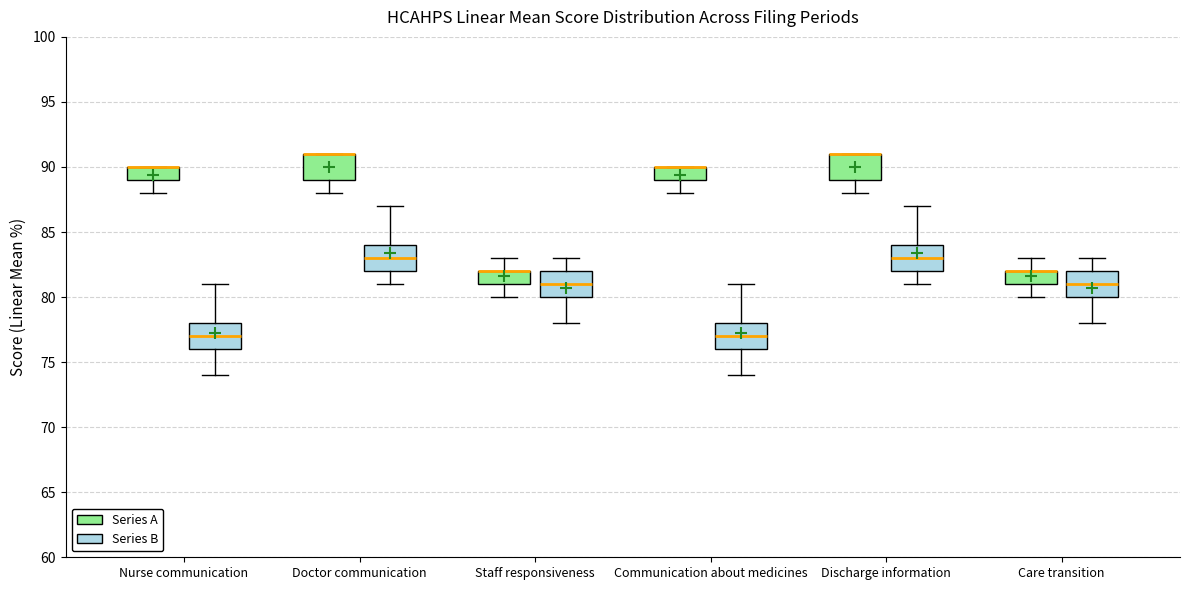

Where does the median line of the box for Nurse communication (Series B) sit on the y-axis? The values are not printed on the chart, so give them approximately, as read against the axis.

77